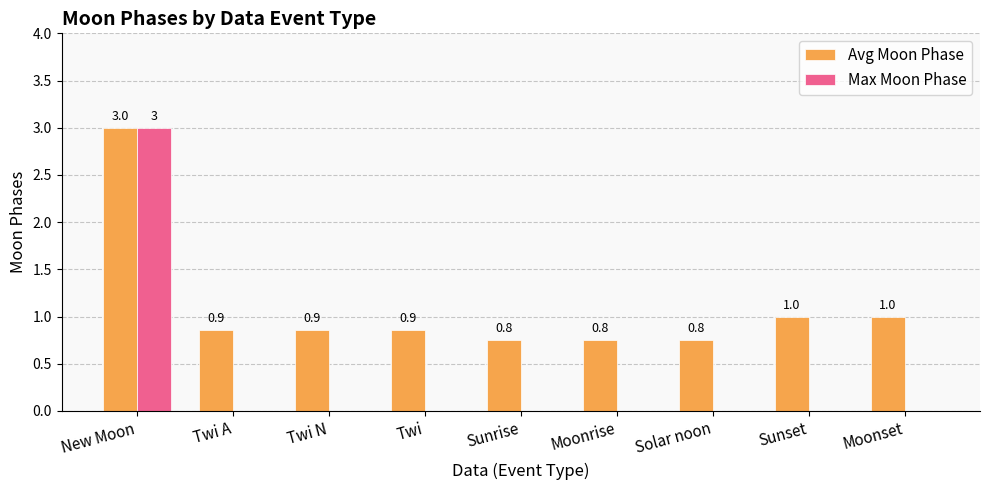

What are all the series names shown in the legend?

Avg Moon Phase, Max Moon Phase